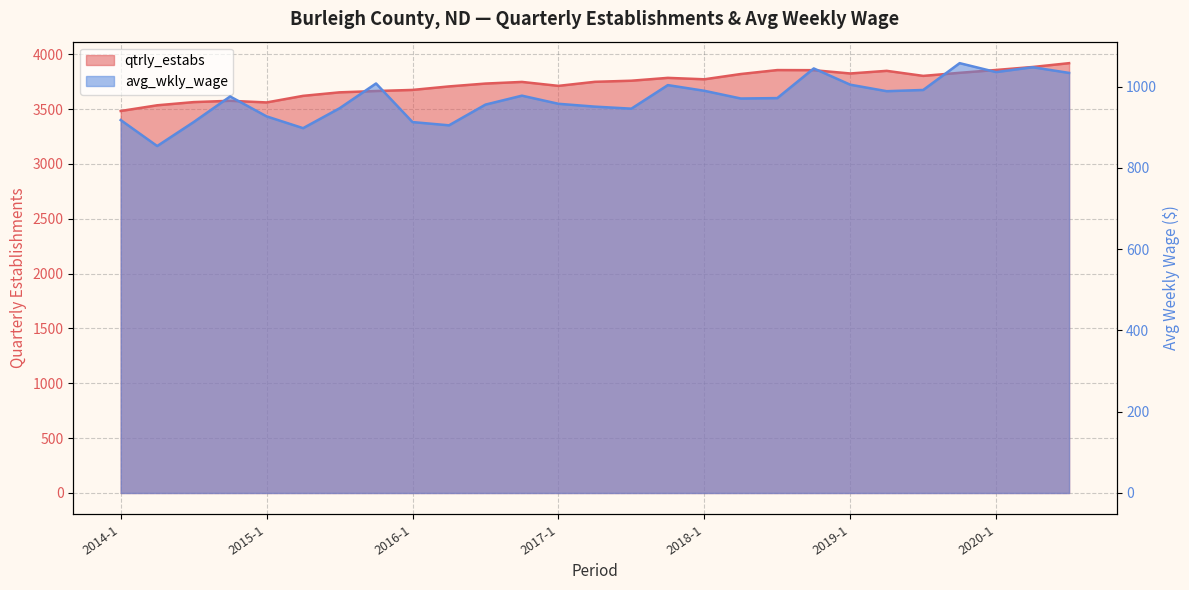

At which label does avg_wkly_wage first exceed 972?

2014-4